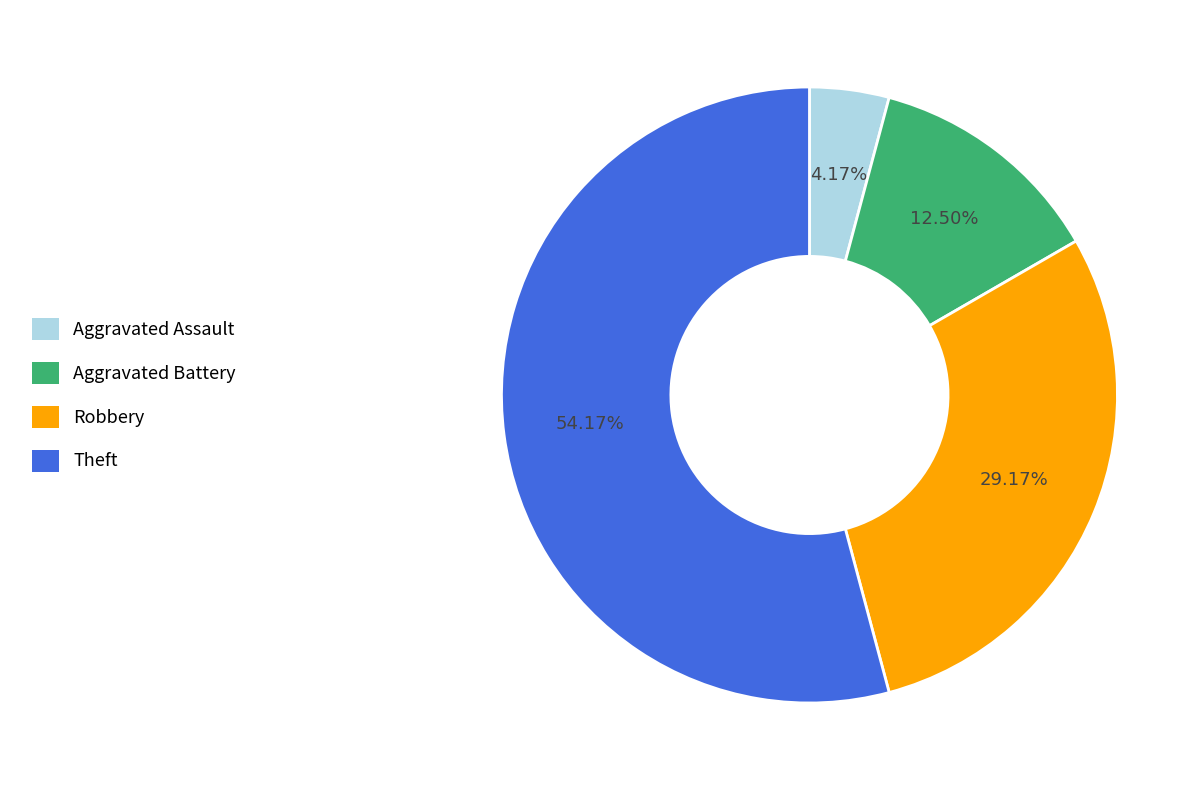

To the nearest percent, what is the difference between the largest and smallest slice percentages?

50%